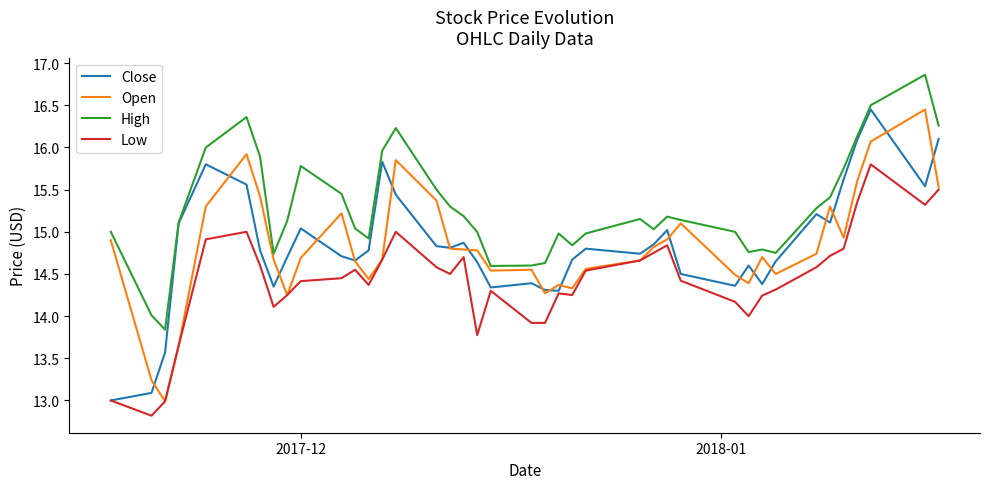

Which series has the largest total across all categories?

High